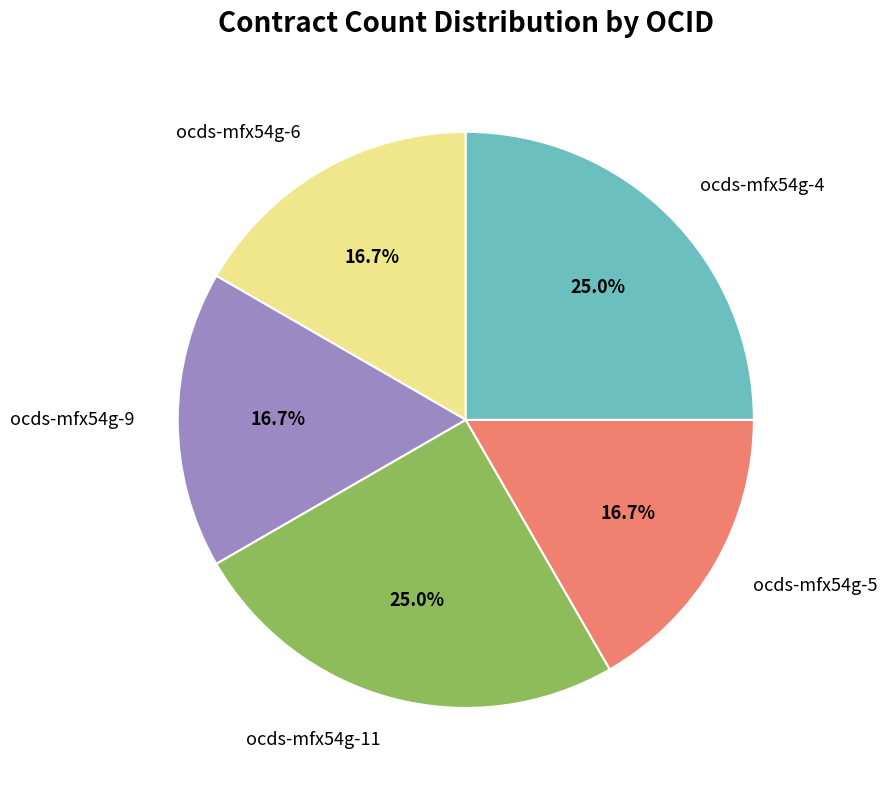

The ocds-mfx54g-11 slice represents 37% of the pie. True or false?

False